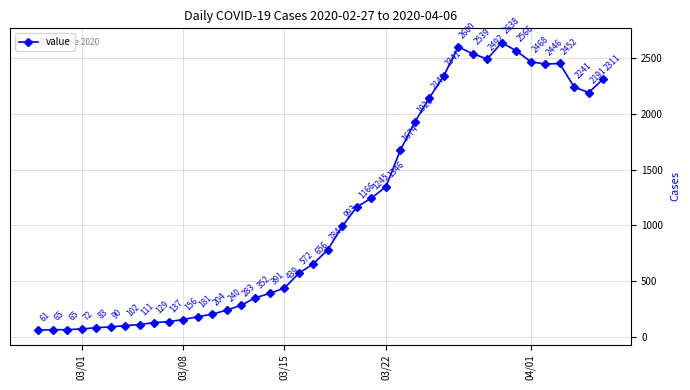

How many series are shown in this chart?

1